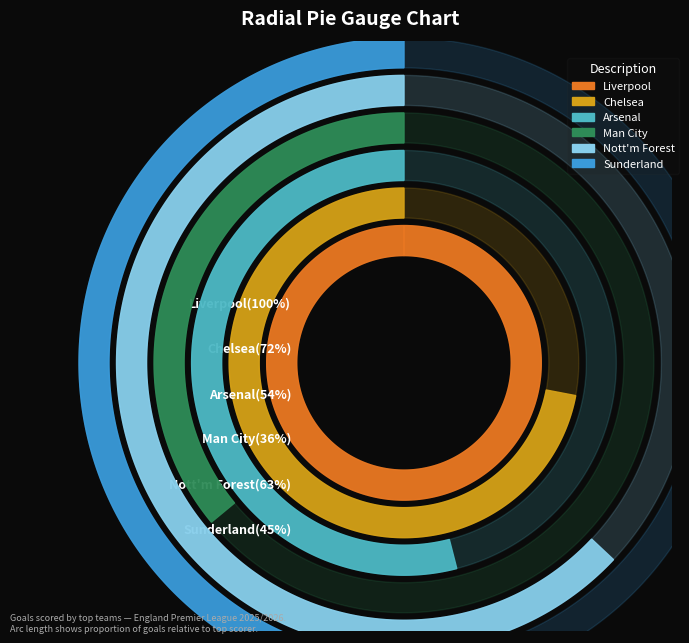

What is the majority slice?

Liverpool